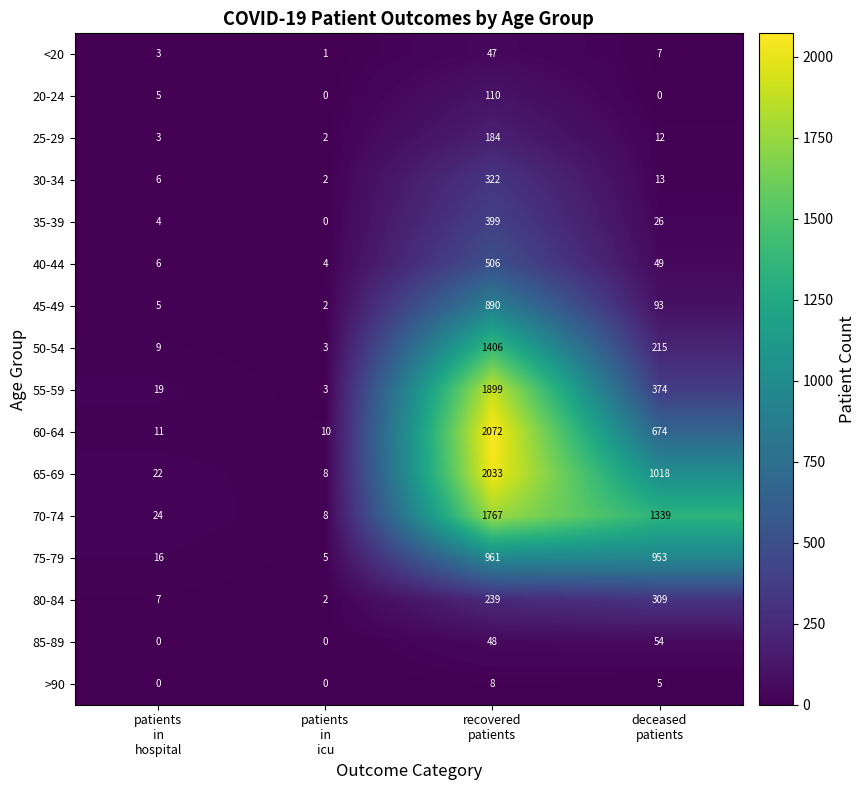

List the series in order of their peak value, lowest first.

>90, <20, 85-89, 20-24, 25-29, 80-84, 30-34, 35-39, 40-44, 45-49, 75-79, 50-54, 70-74, 55-59, 65-69, 60-64